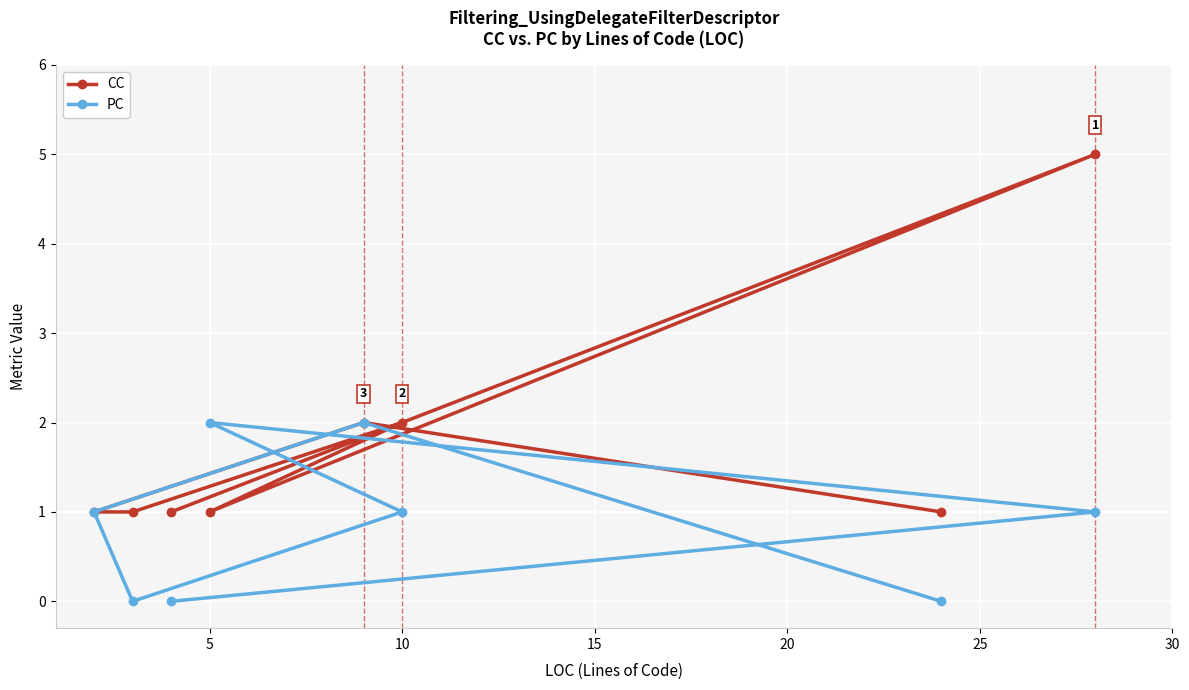

Rank the series at 5 from highest to lowest value.

PC, CC